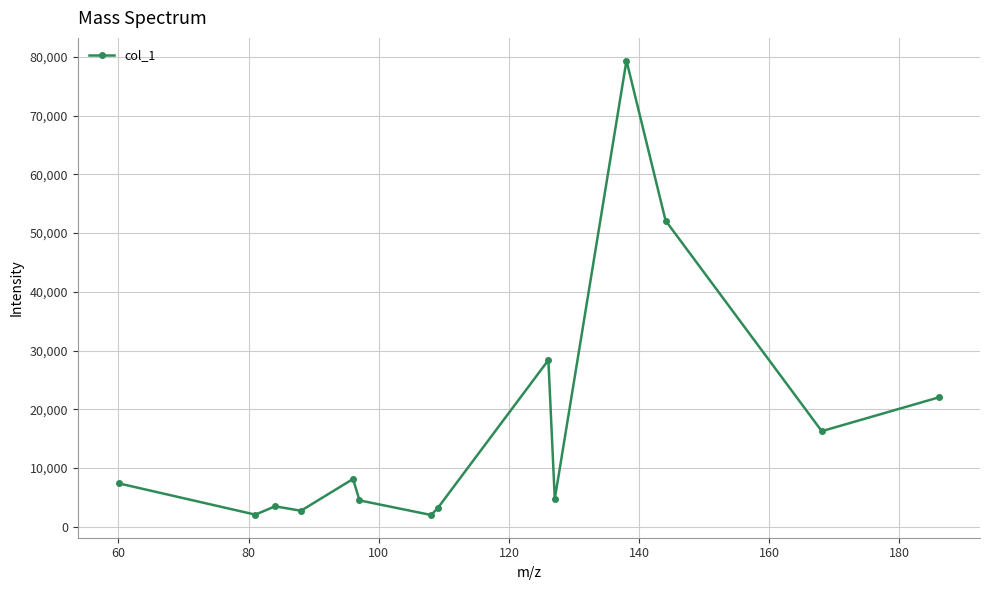

True or false: the data has more than 1 interior local peaks.

True